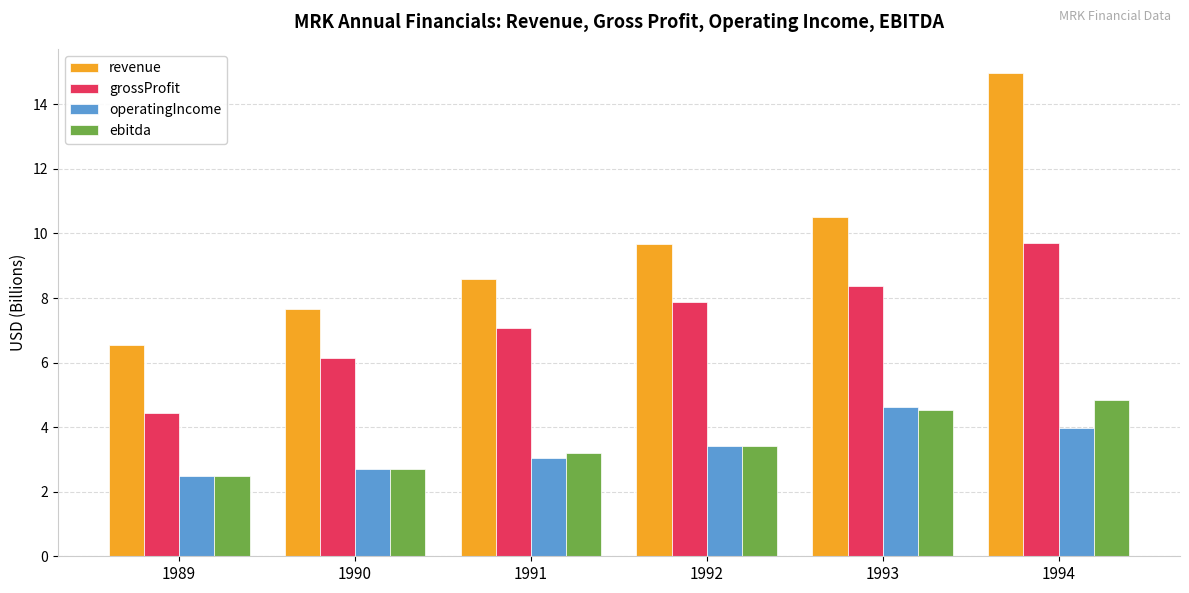

The operatingIncome series shows 1.2 at 1991. True or false?

False